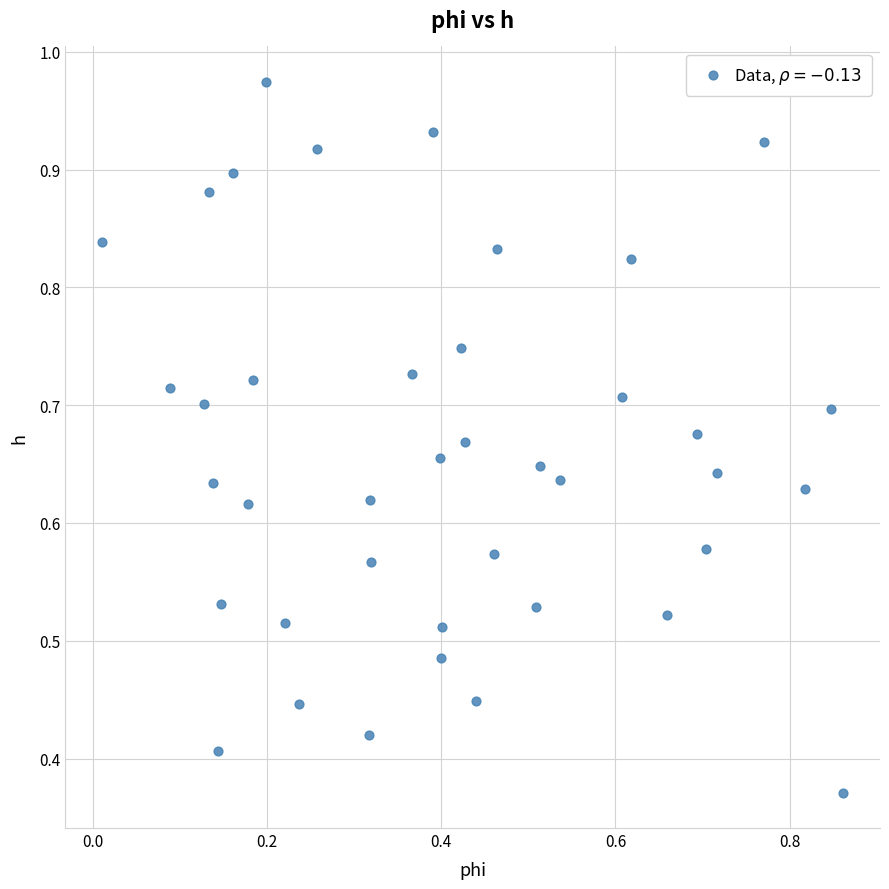

Count the number of points in this scatter plot.

40